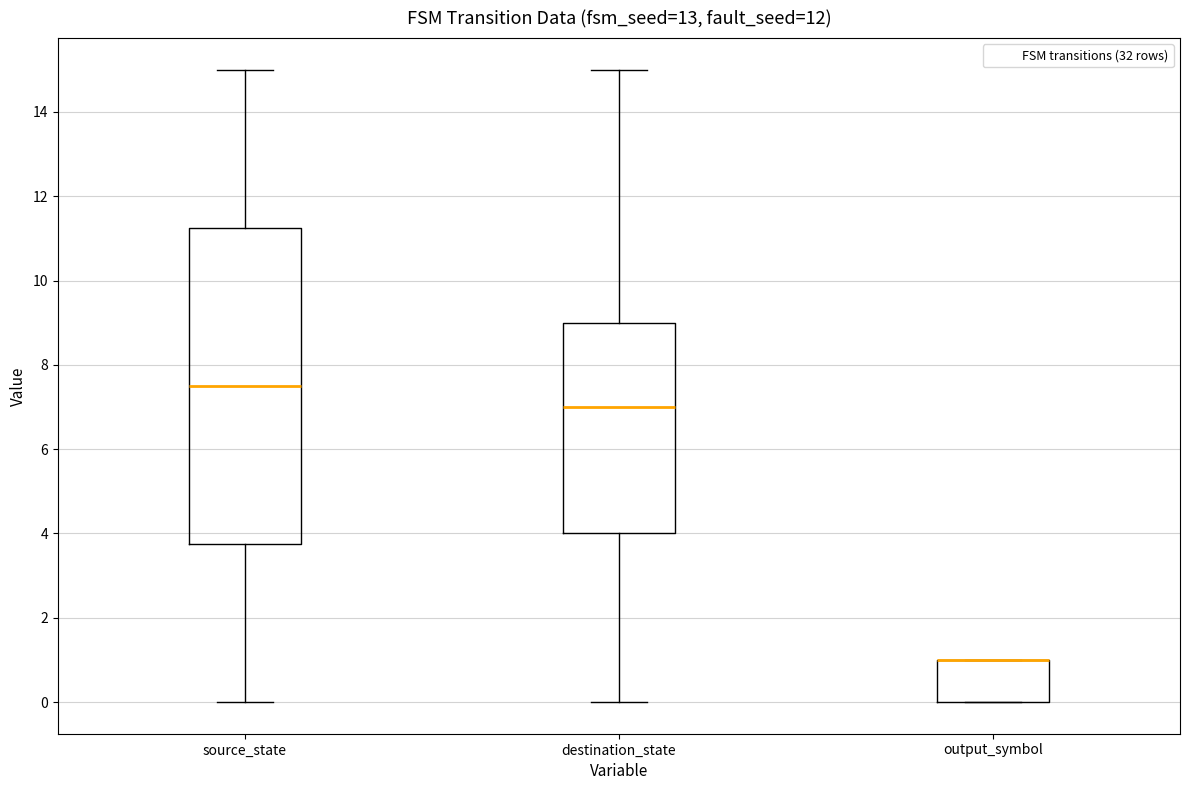

Reading left to right, read every box against the y-axis: the position of its median line, the range the box covers, and the ends of its whiskers. The values are not printed on the chart, so give them approximately, as read against the axis.

source_state: median 7.6, box 3.8 to 11.2, whiskers 0.0 to 15.0
destination_state: median 7.0, box 4.0 to 9.0, whiskers 0.0 to 15.0
output_symbol: median 1.0 (drawn on the box's upper edge), box 0.0 to 1.0, whiskers 0.0 to 1.0